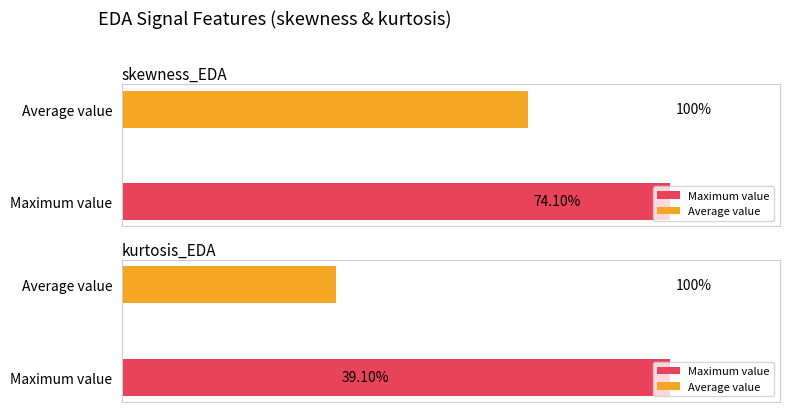

At 64, list the series in order from largest to smallest.

skewness_EDA, kurtosis_EDA